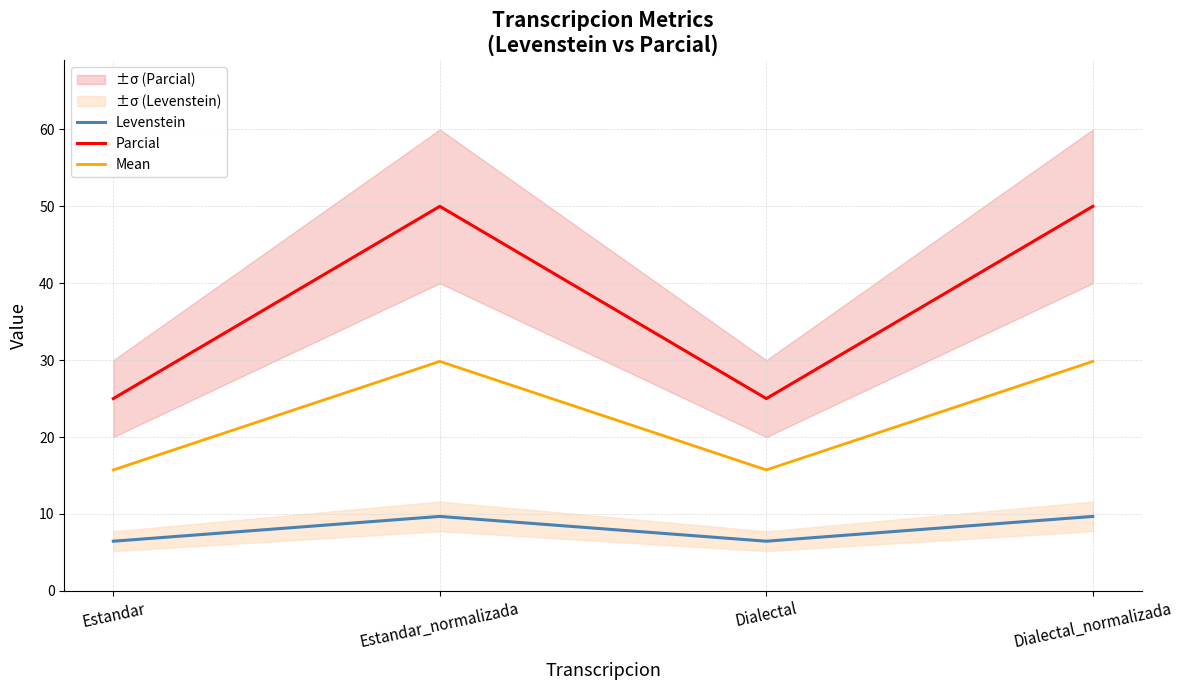

How many Levenstein values are between 6 and 9?

2